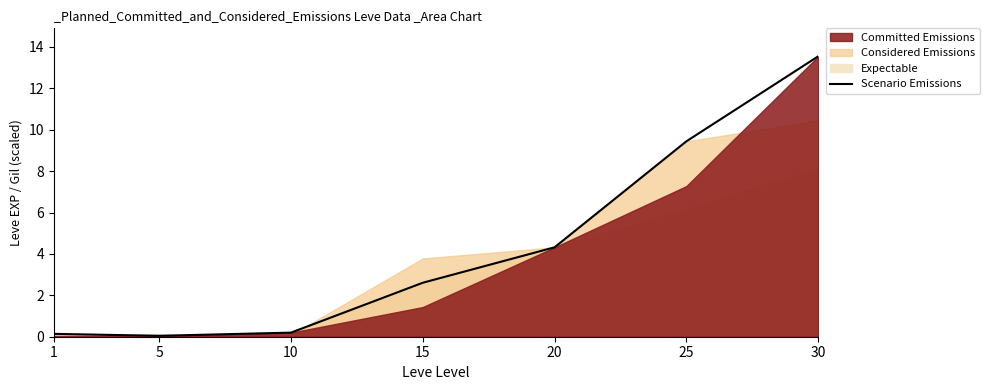

True or false: the data has more than 2 interior local peaks.

False